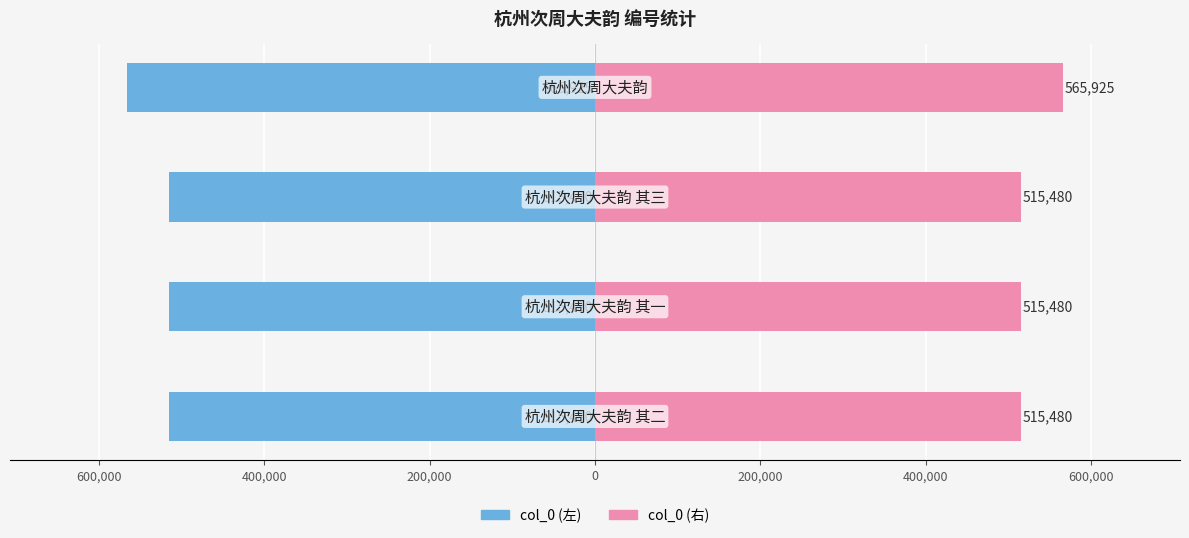

What is the minimum value shown in the chart?

-565925.0